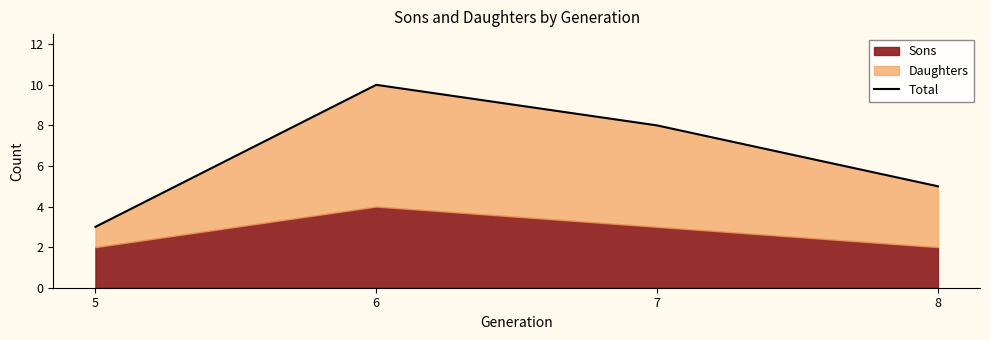

Rank the categories by value from lowest to highest.

5, 8, 7, 6